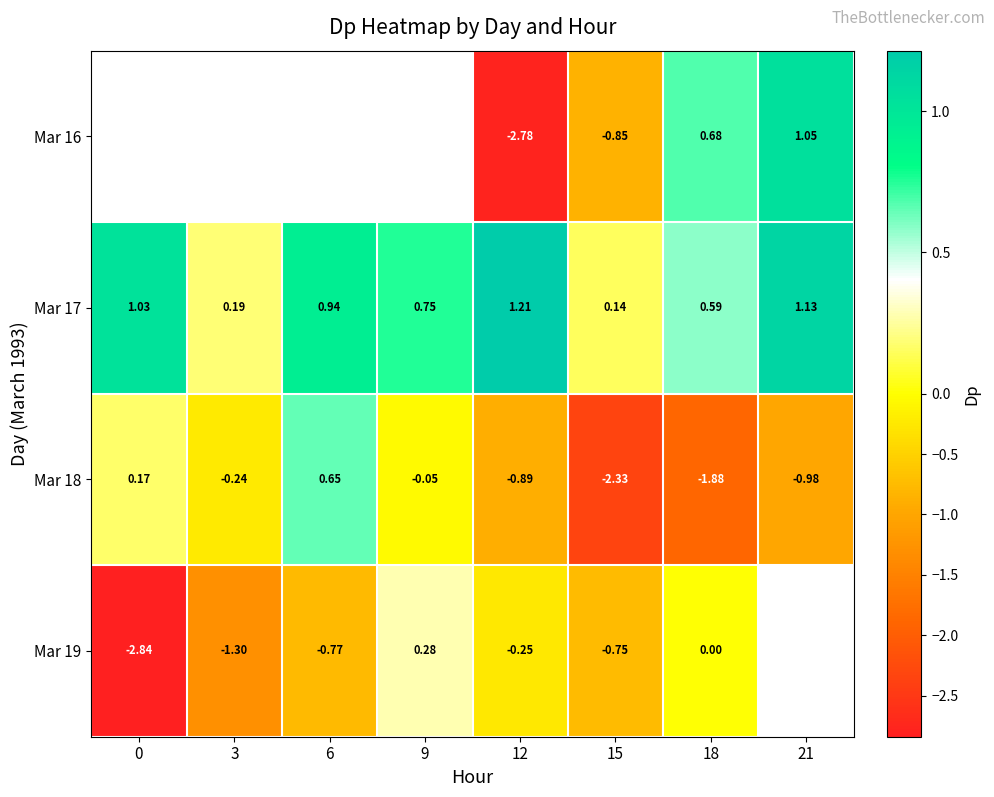

List the labels in order of Mar 17 value, smallest first.

15, 3, 18, 9, 6, 0, 21, 12